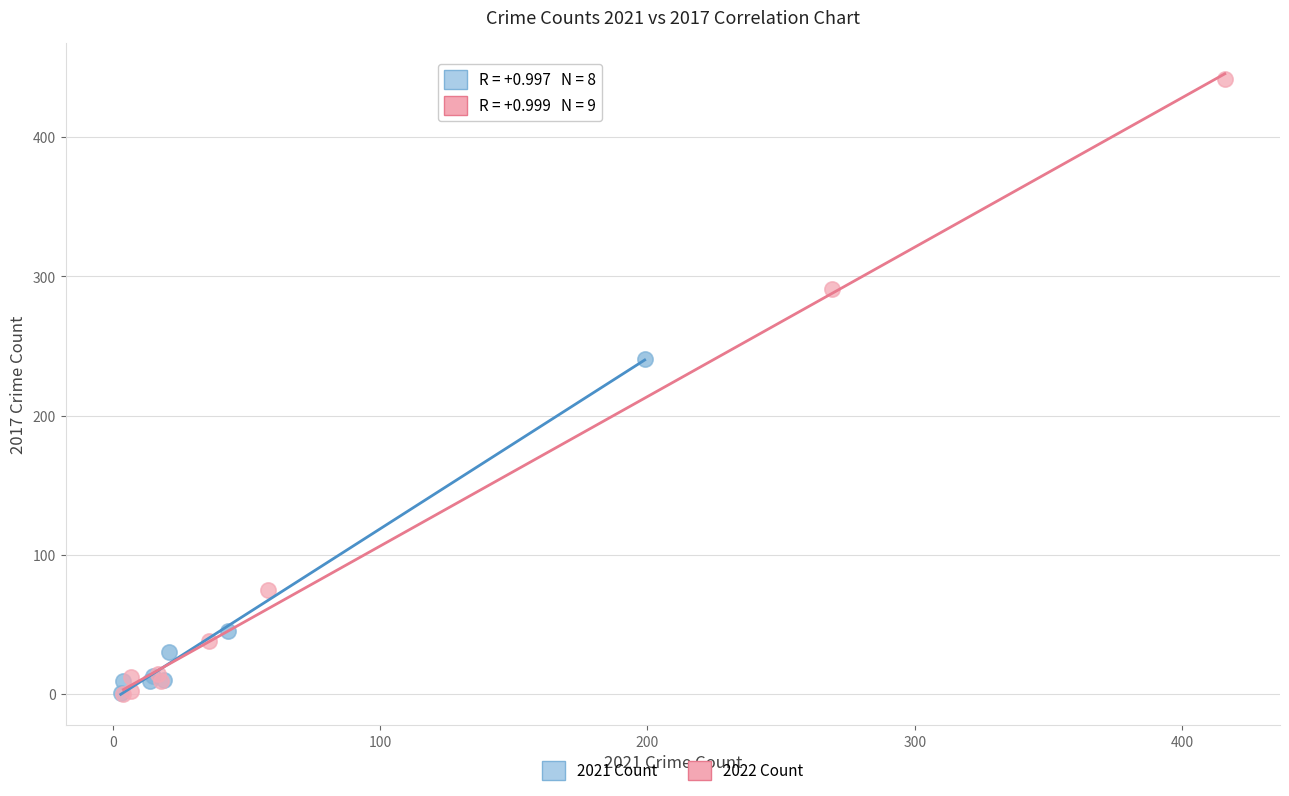

Which series has the widest spread of Y values?

2022 Count